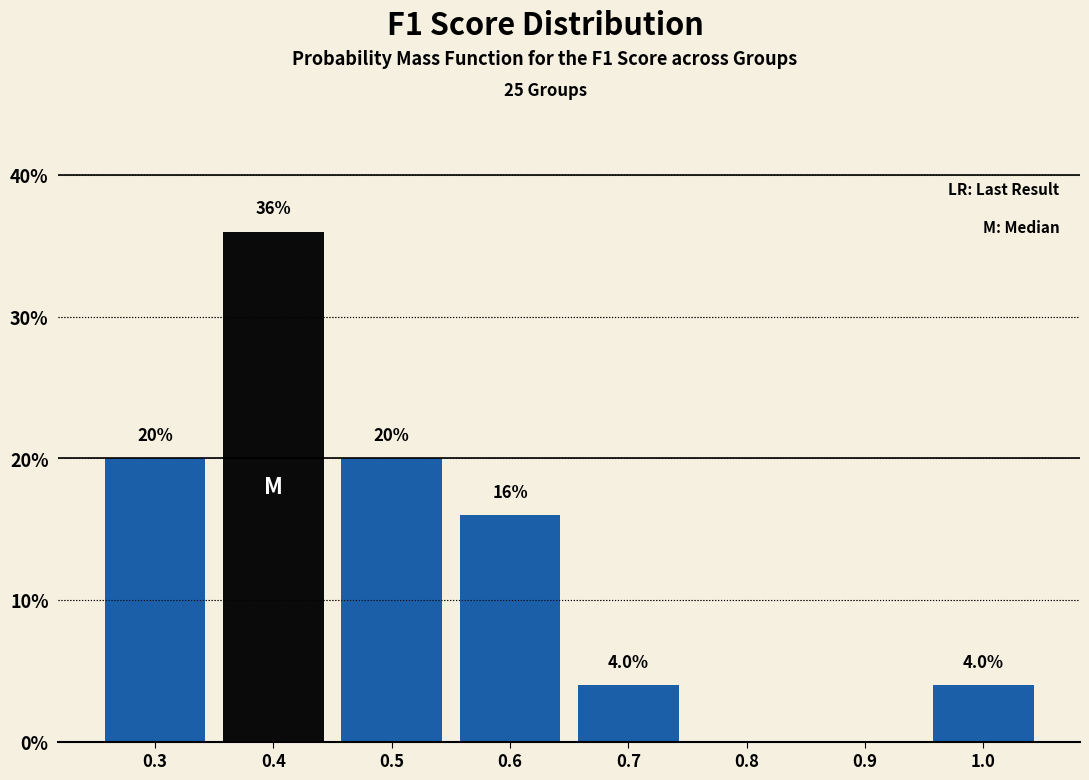

Reading right to left, extract all data points from this chart.

1.0=4	0.9=0	0.8=0	0.7=4	0.6=16	0.5=20	0.4=36	0.3=20